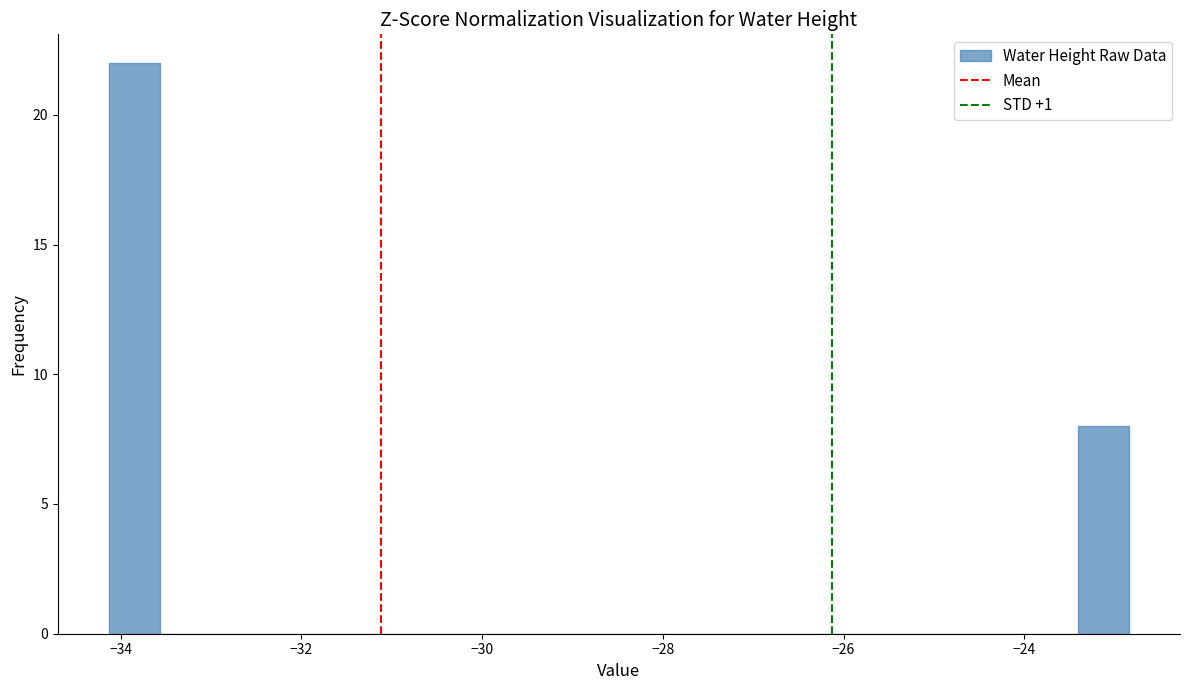

Around what value on the x-axis is the tallest bar? Give the approximate position of its centre, as read against the axis.

-33.8